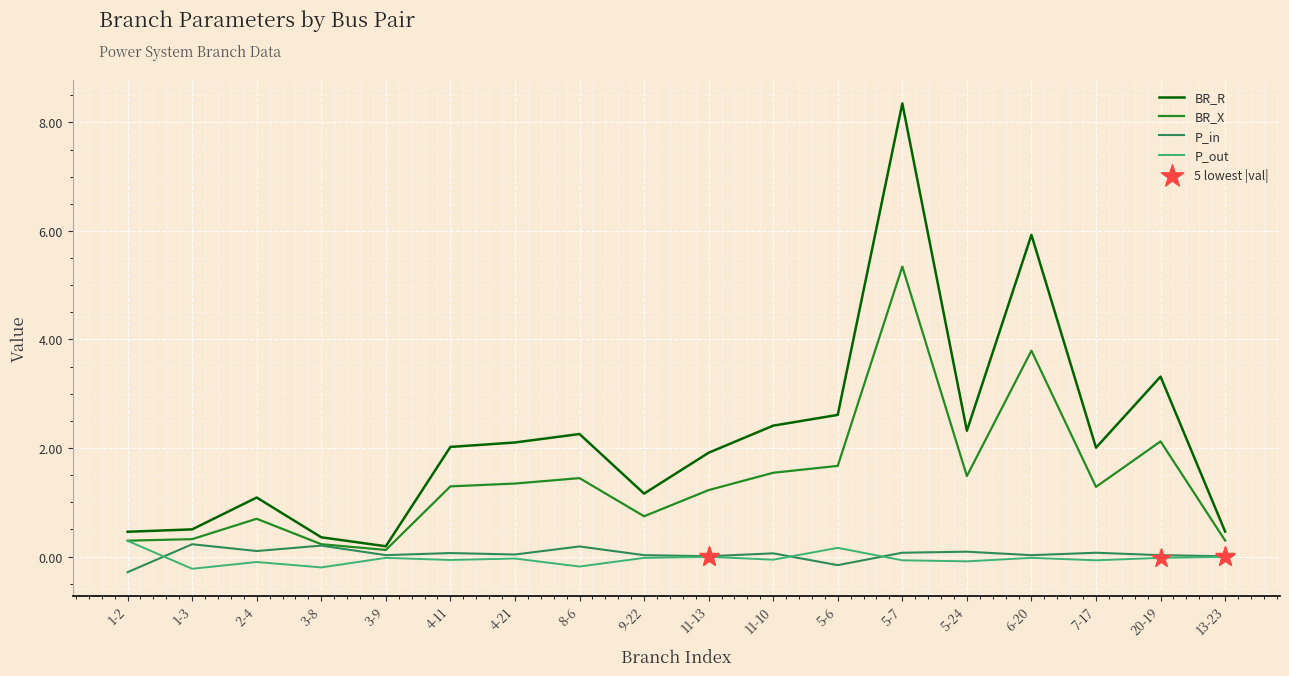

Is the value of BR_R at 5-7 greater than the value of P_out at 1-3?

Yes